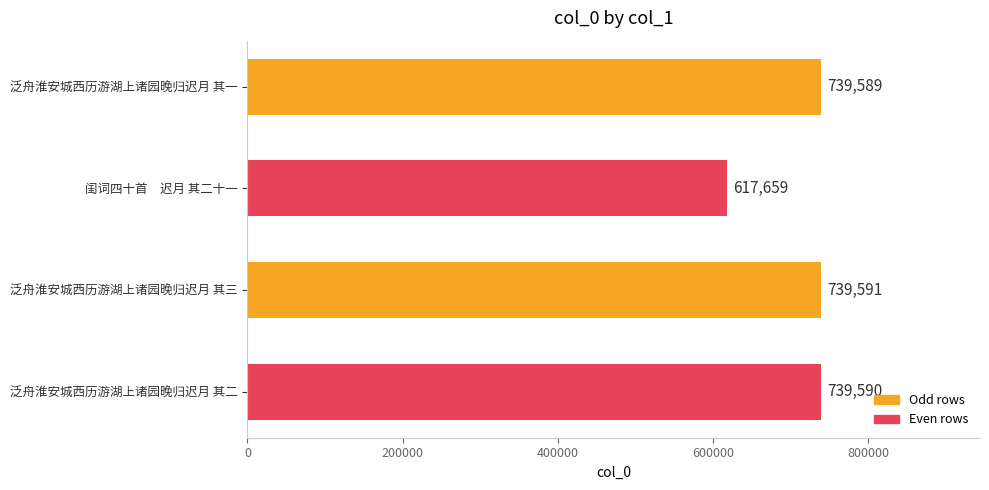

What is the value of the 3rd bar from the top?

739591